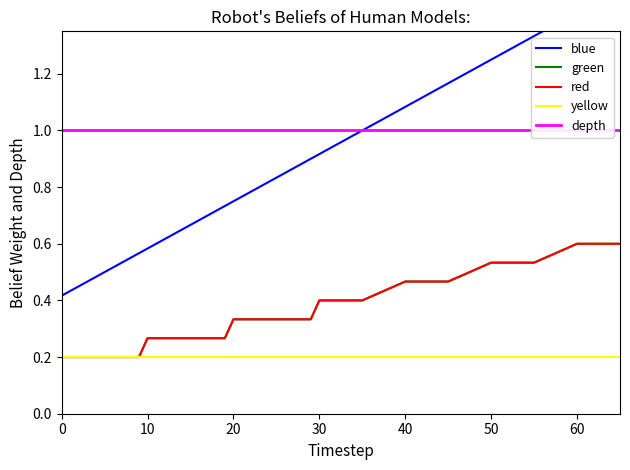

What is the total value across all series at 11?

2.3